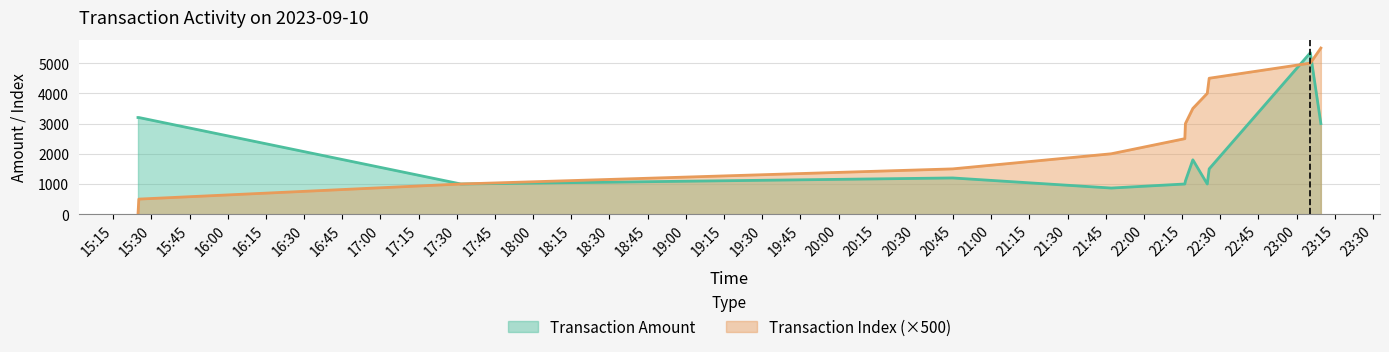

At 2023-09-10 23:05:23, list the series in order from largest to smallest.

Transaction Amount, Transaction Index